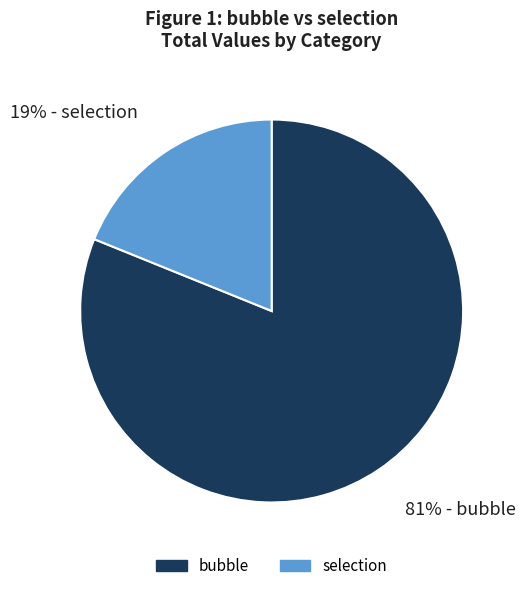

To the nearest percent, what is the average slice percentage?

50%